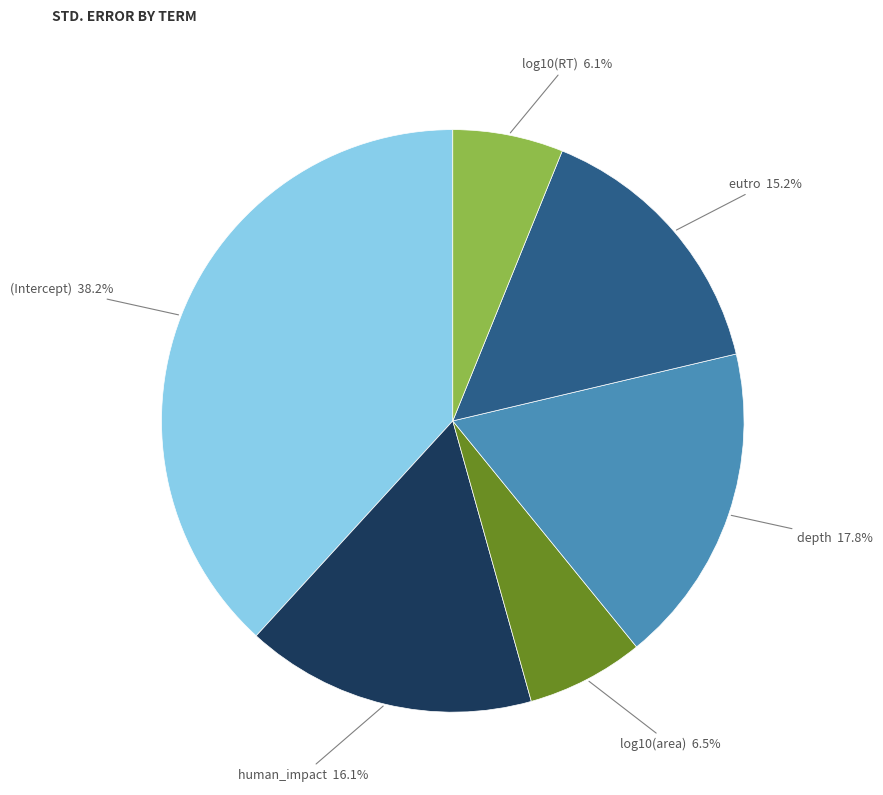

The depth slice represents 7% of the pie. True or false?

False